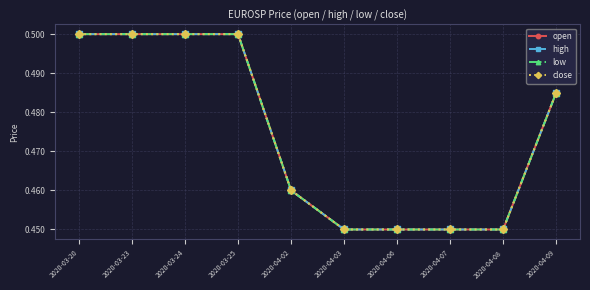

True or false: close and low cross at least once.

False